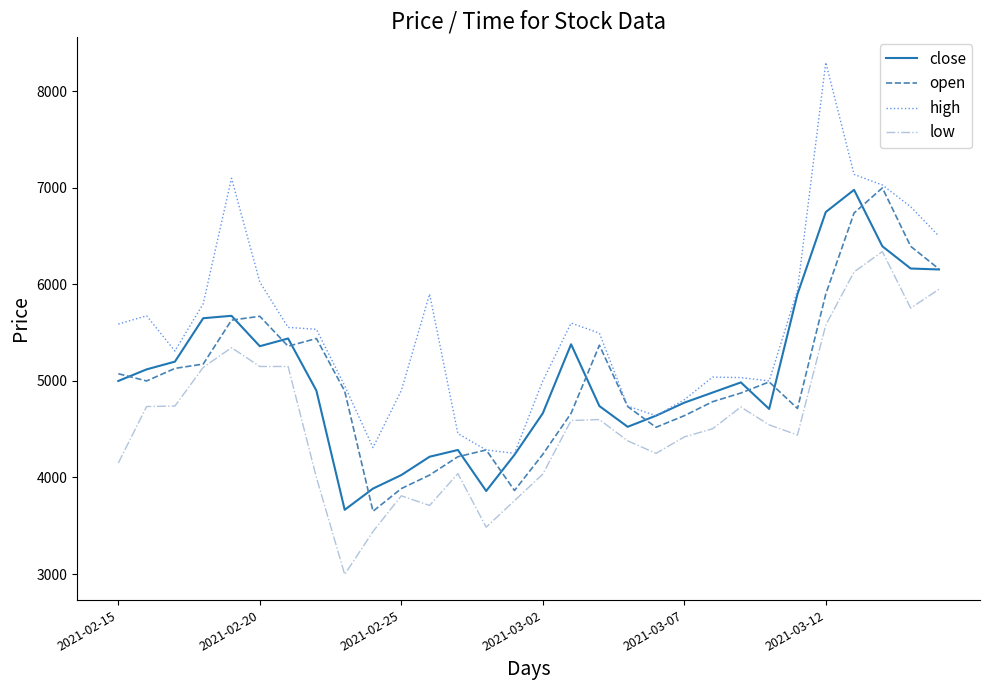

Which series has the largest total across all categories?

high